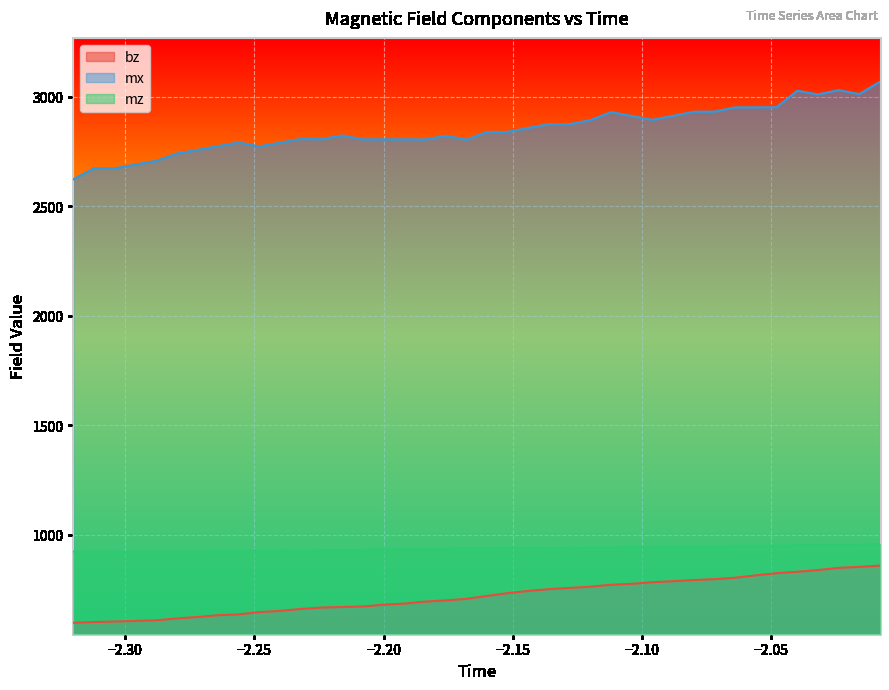

What are all the series names shown in the legend?

bz, mx, mz